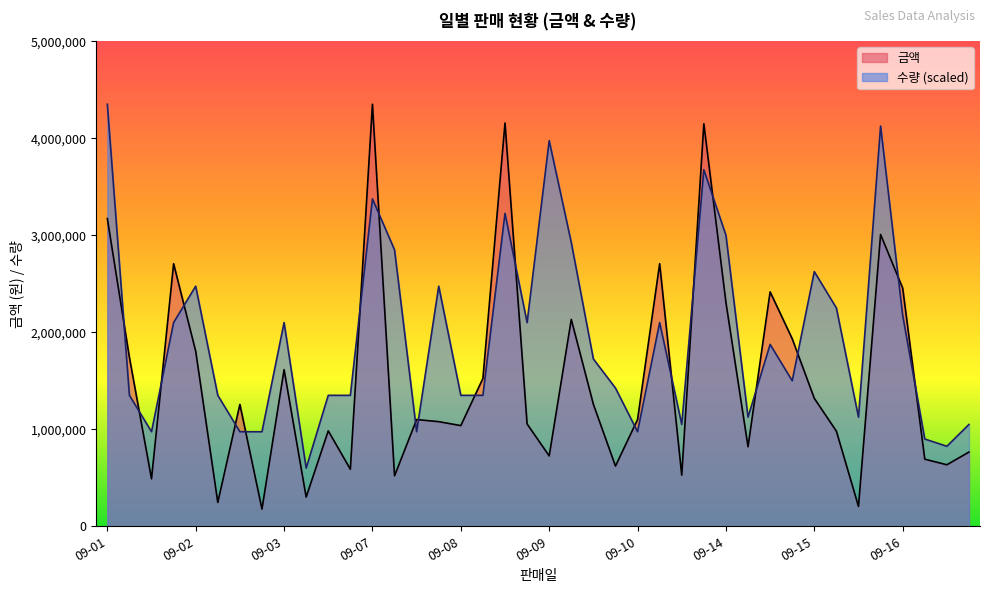

What is the spread (max minus min) of values at 09-16?

280550.0